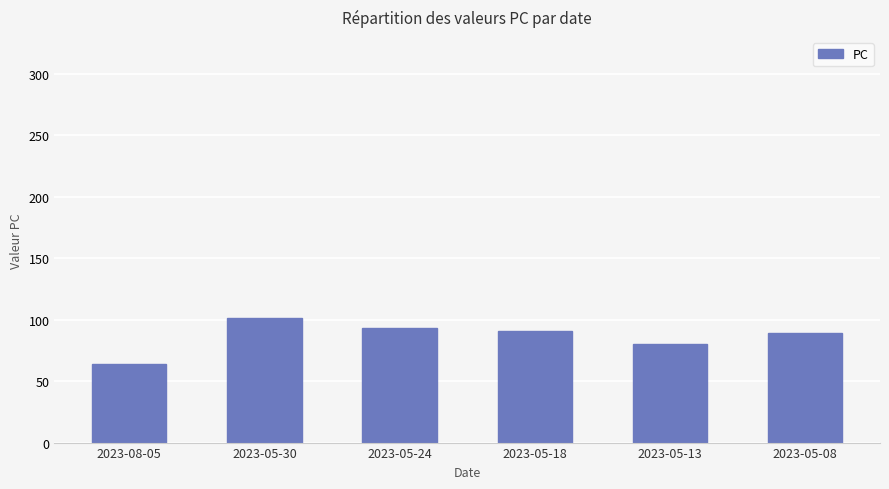

What is the sum of all values?

518